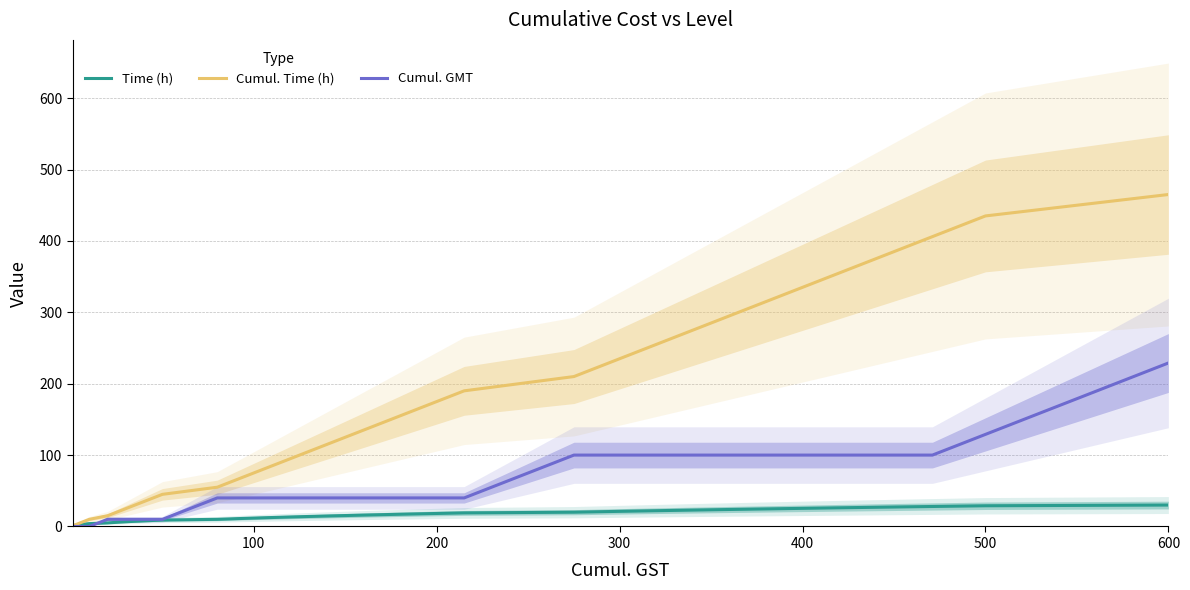

True or false: Cumul. GMT has a value of 229 at 600.

True